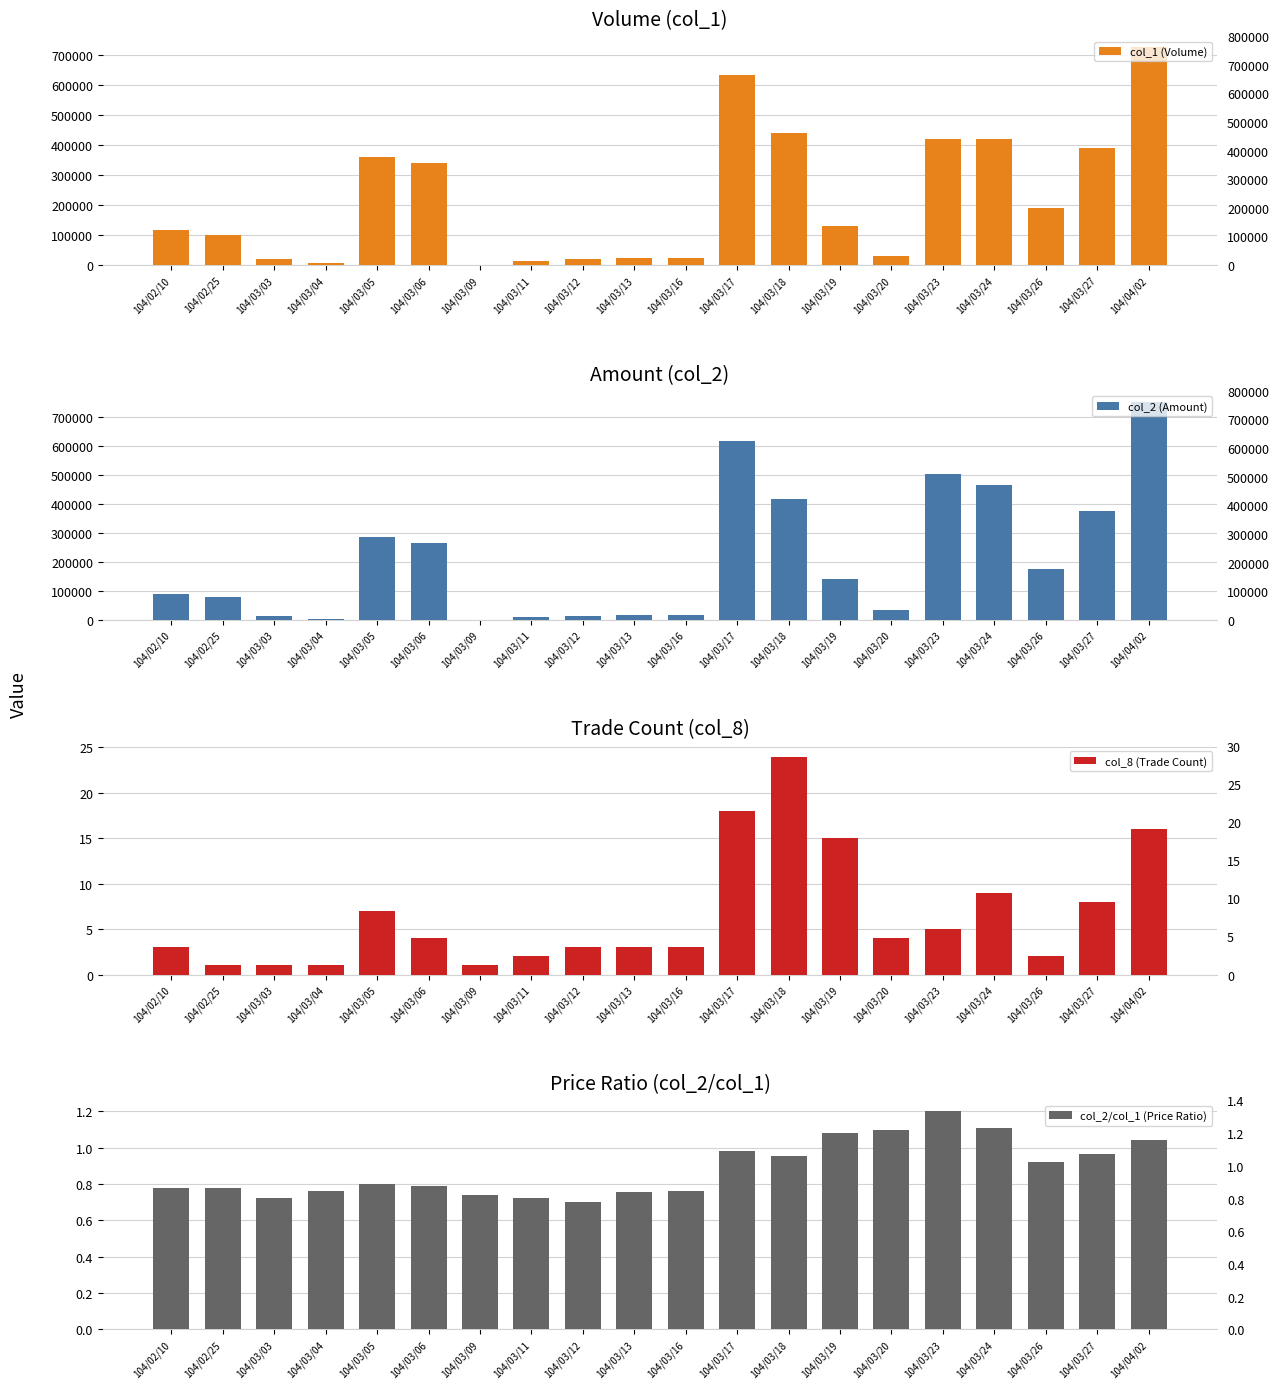

Between 104/03/05 and 104/03/06, which series saw the biggest shift?

col_1 (Volume)